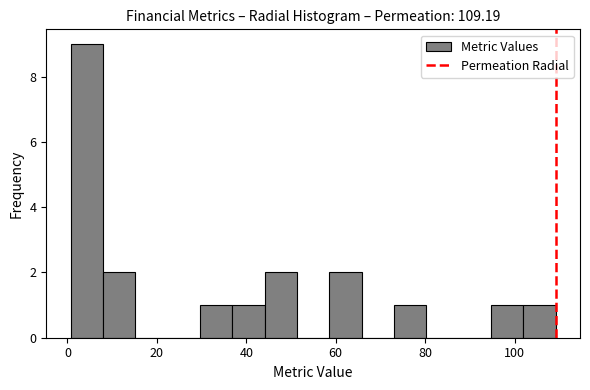

Around what value on the x-axis is the tallest bar? Give the approximate position of its centre, as read against the axis.

4